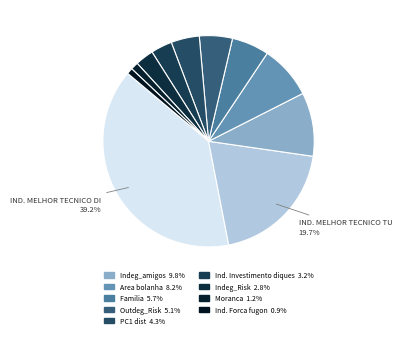

Count the number of slices in the pie.

11